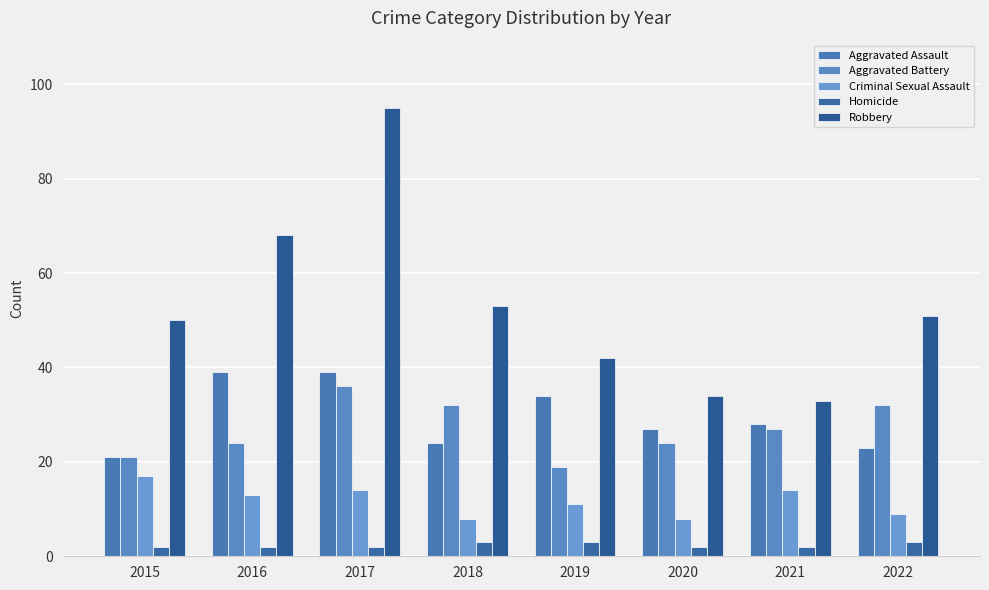

List the labels in order of Robbery value, largest first.

2017, 2016, 2018, 2022, 2015, 2019, 2020, 2021